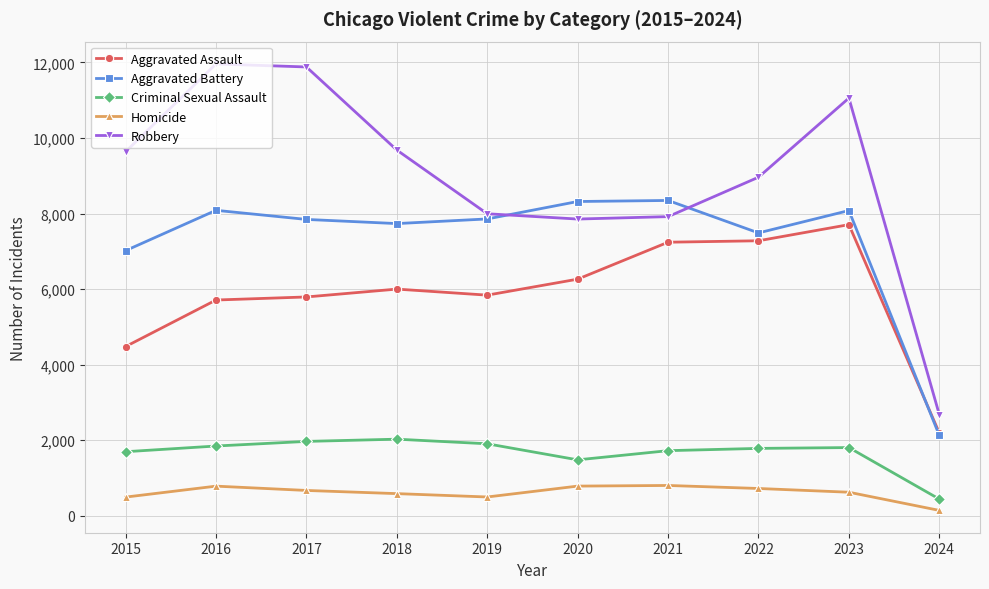

What is the value of the Criminal Sexual Assault point at the 1st from the left?

1697